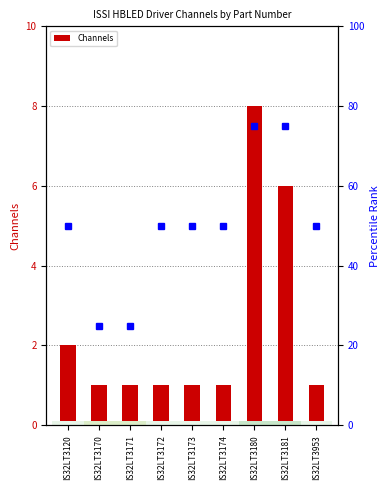

Reading right to left, what are all the values shown in this chart?

Channels: IS32LT3953=1	IS32LT3181=6	IS32LT3180=8	IS32LT3174=1	IS32LT3173=1	IS32LT3172=1	IS32LT3171=1	IS32LT3170=1	IS32LT3120=2
pkg rank: IS32LT3953=50	IS32LT3181=75	IS32LT3180=75	IS32LT3174=50	IS32LT3173=50	IS32LT3172=50	IS32LT3171=25	IS32LT3170=25	IS32LT3120=50